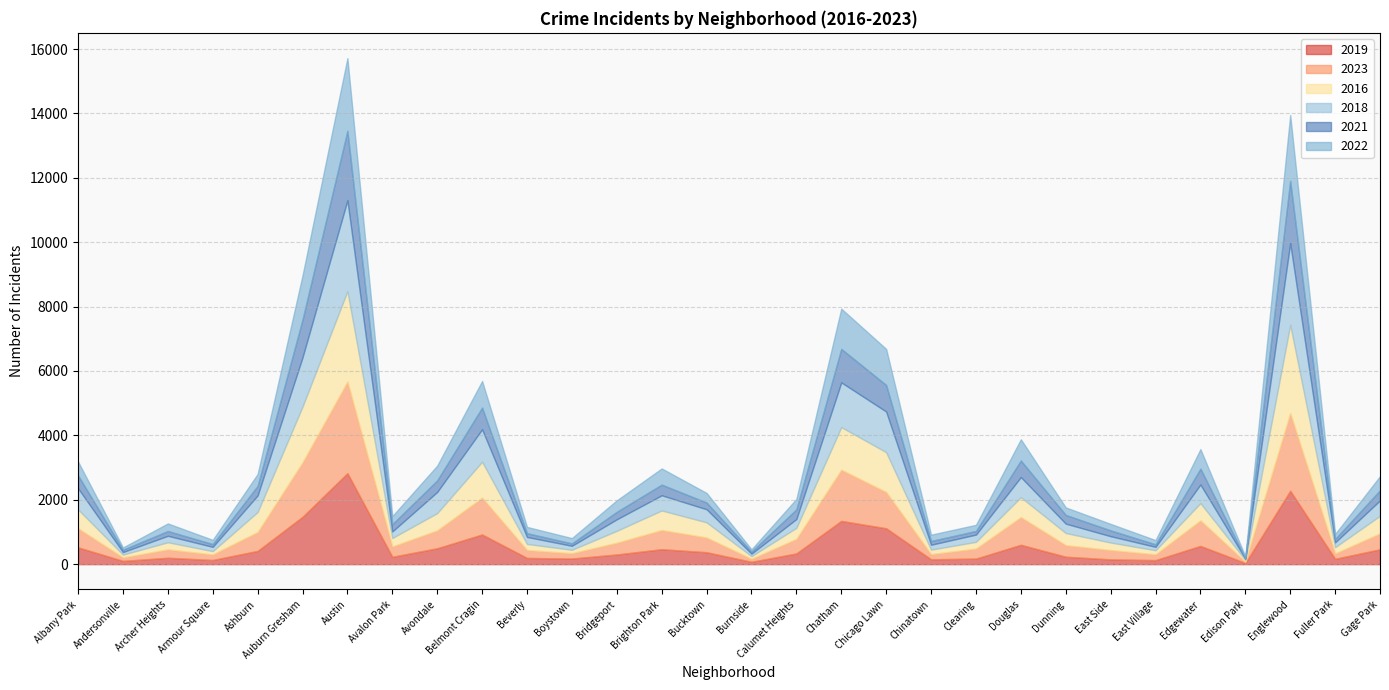

In 2016, how many points are lower than both neighbors (excluding endpoints)?

9